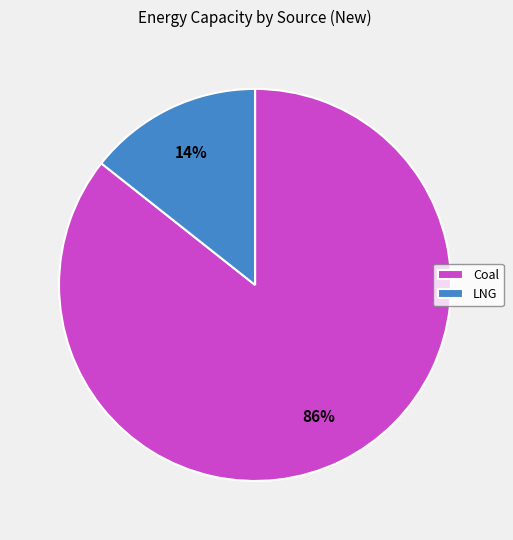

How many slices are in this pie chart?

2